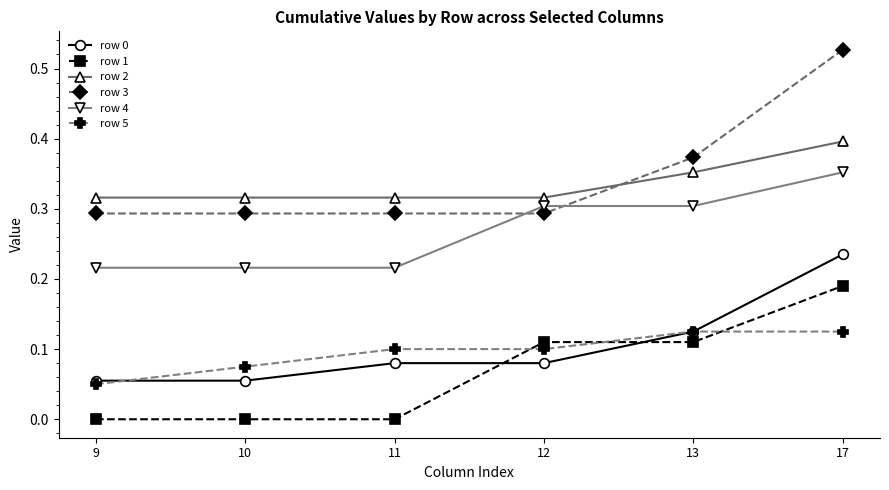

How many intersections are there between row 1 and row 0?

2